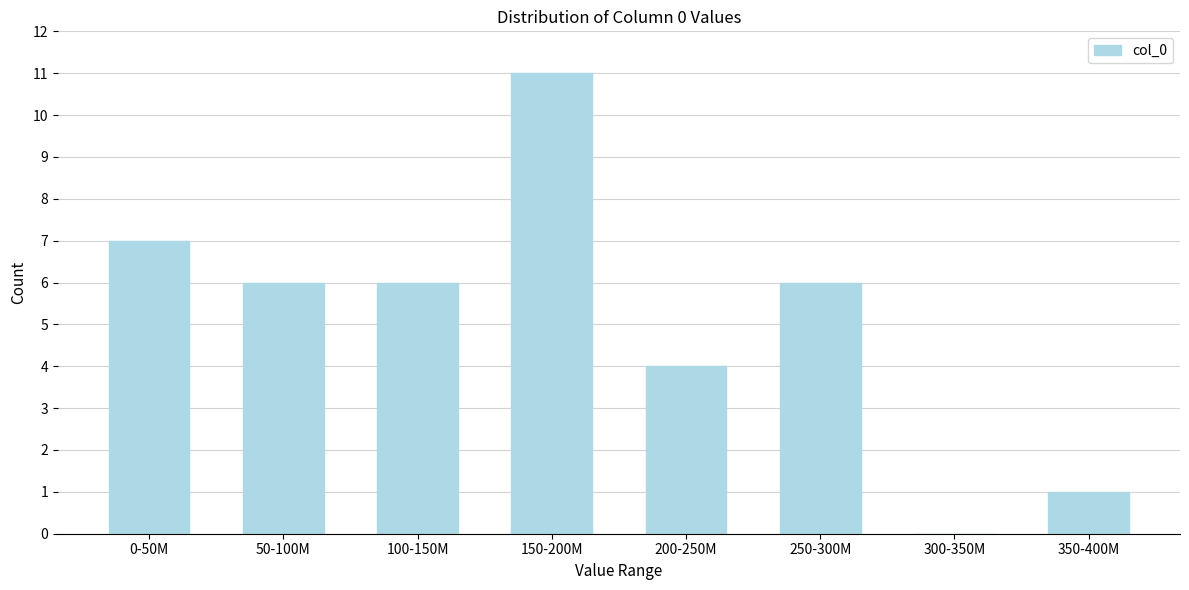

Reading left to right, transcribe all the data shown in this chart.

0-50M=7	50-100M=6	100-150M=6	150-200M=11	200-250M=4	250-300M=6	300-350M=0	350-400M=1